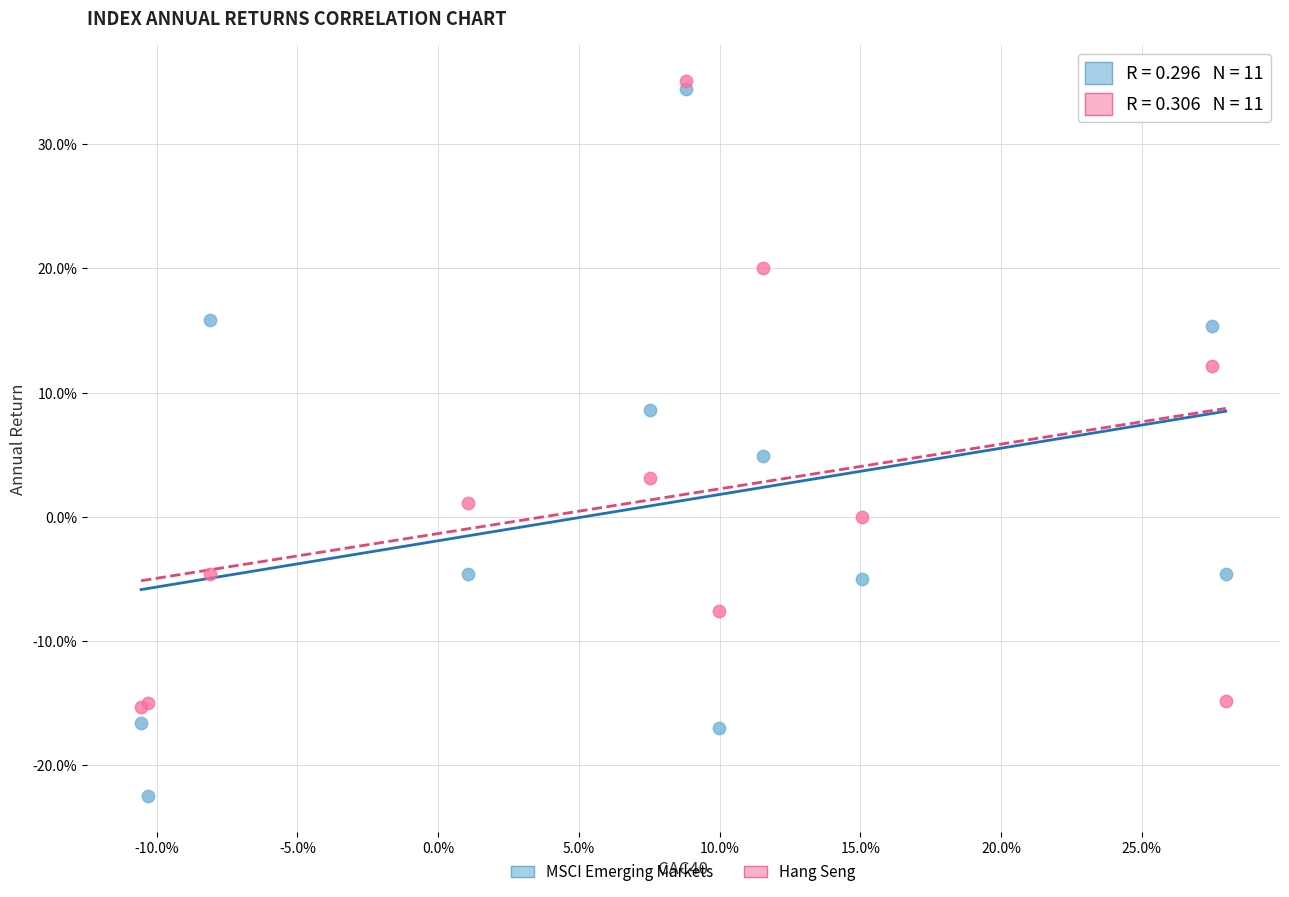

Which series reaches the maximum Y coordinate?

Hang Seng